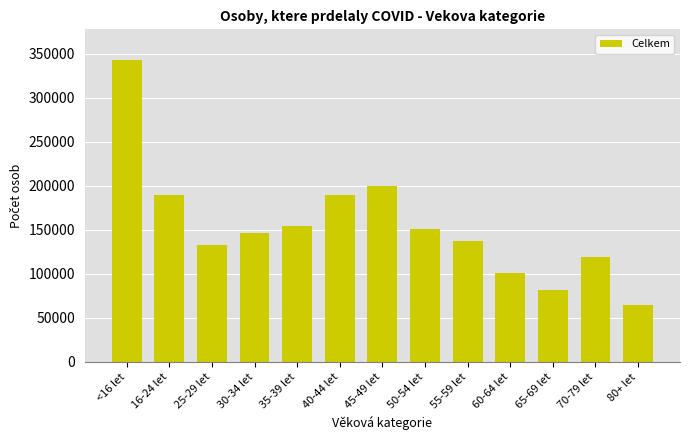

The value at 55-59 let is 49715. True or false?

False